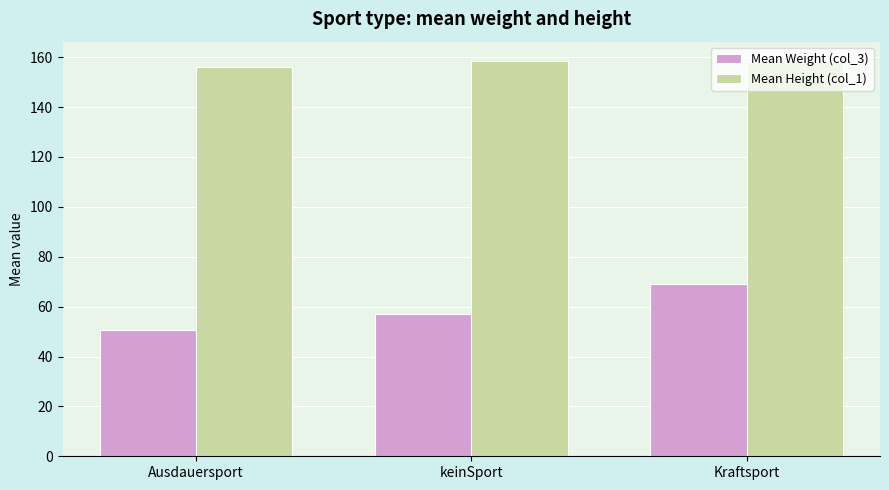

How many bars are there in total?

6